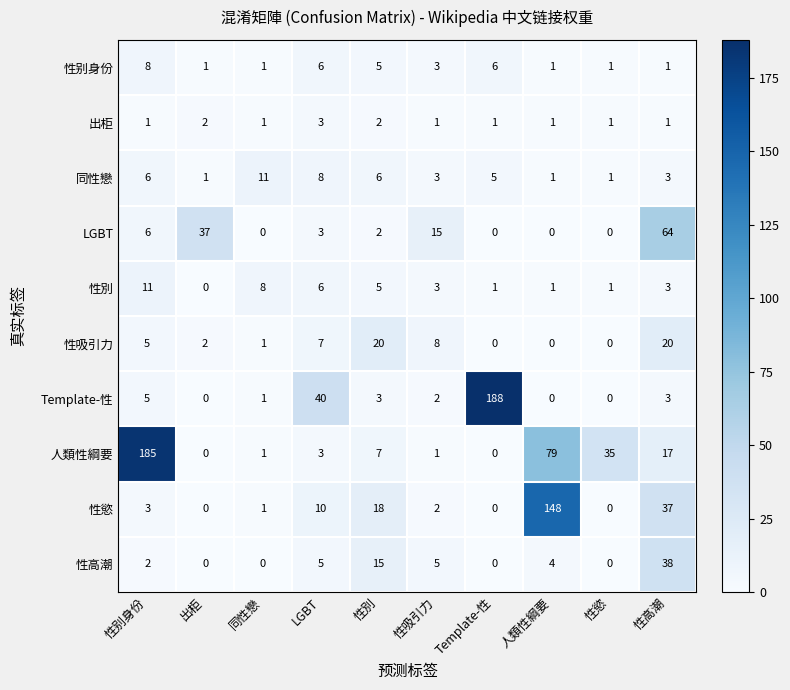

What is the difference between the second highest and second lowest values in the 性別 series?

7